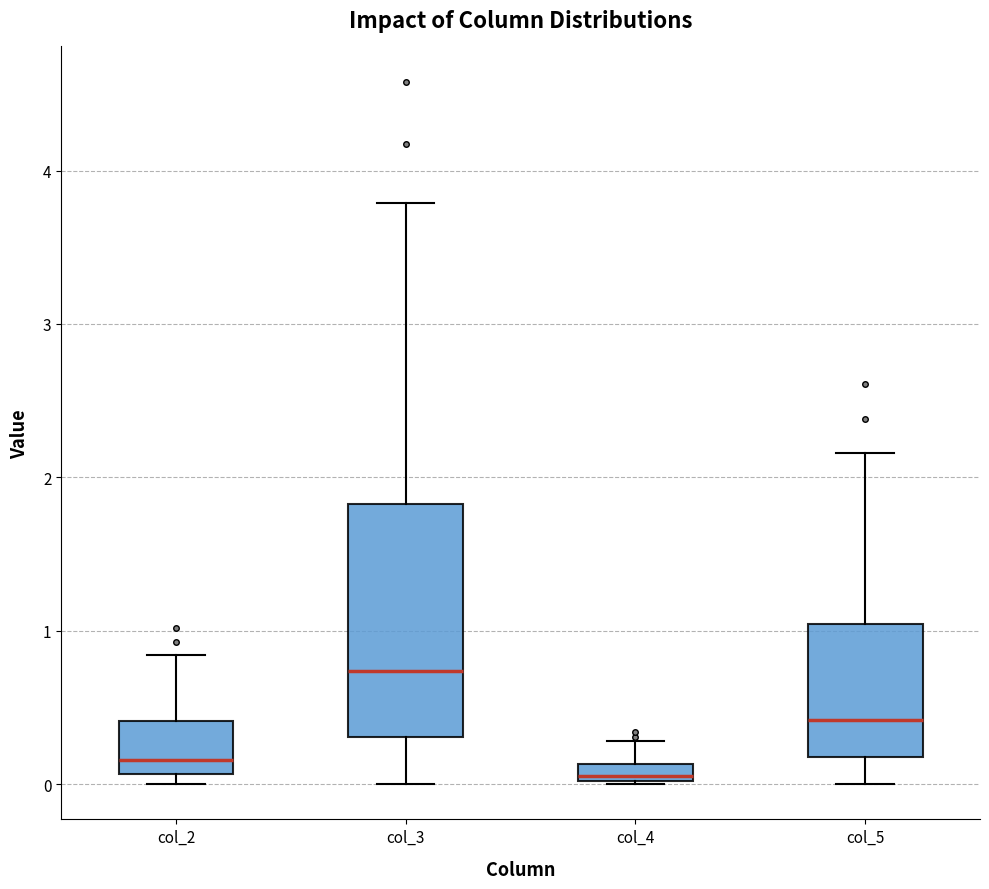

Where is the lower edge of the box for col_4 on the y-axis? The values are not printed on the chart, so give them approximately, as read against the axis.

0.0